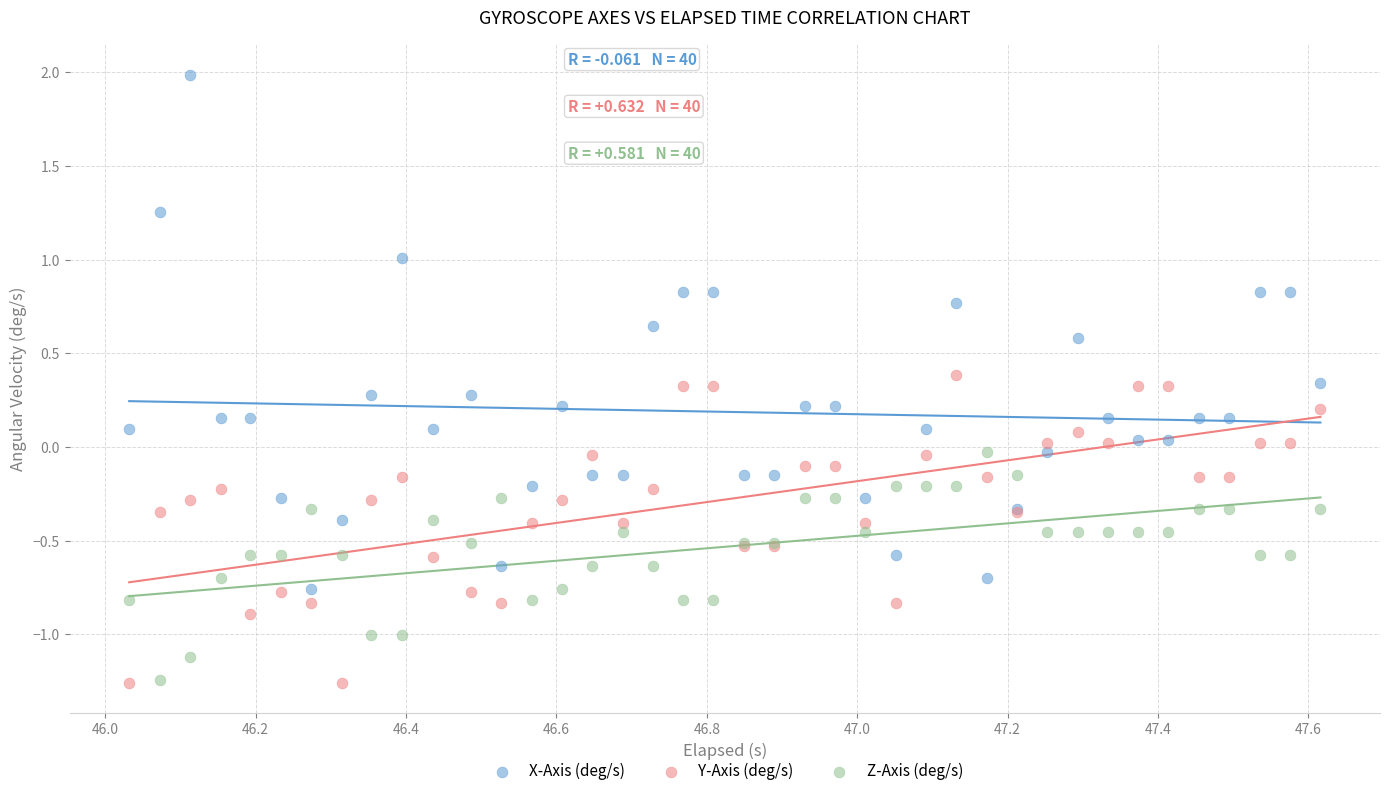

Which series has the largest Y range (max minus min)?

X-Axis (deg/s)